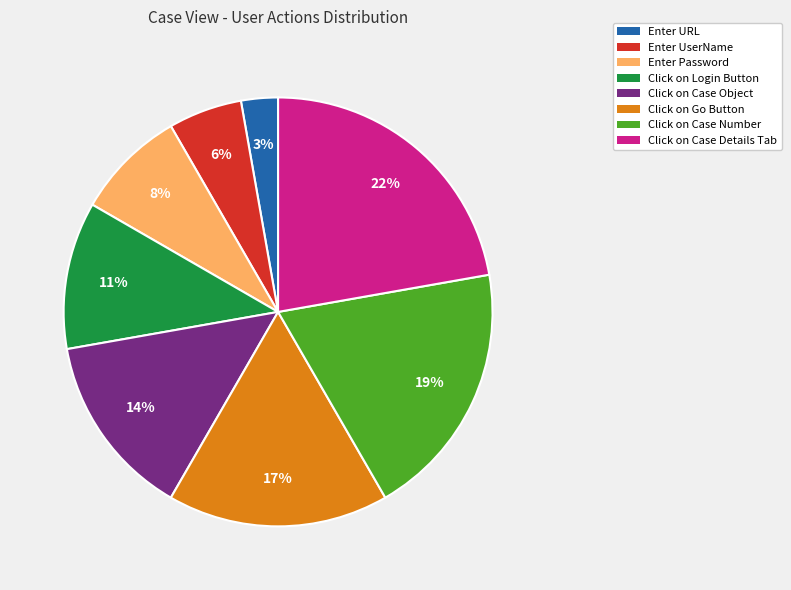

Count the number of slices in the pie.

8